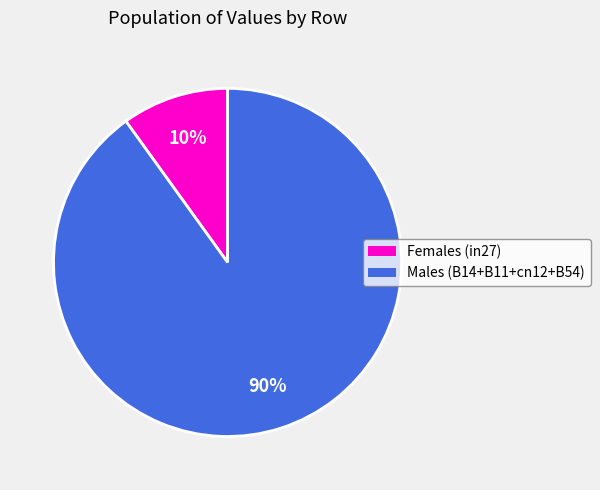

Is there a majority slice in this chart?

Yes